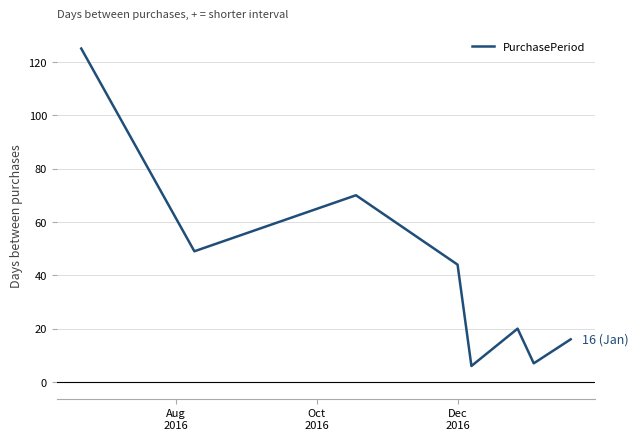

What is the greatest value displayed?

125